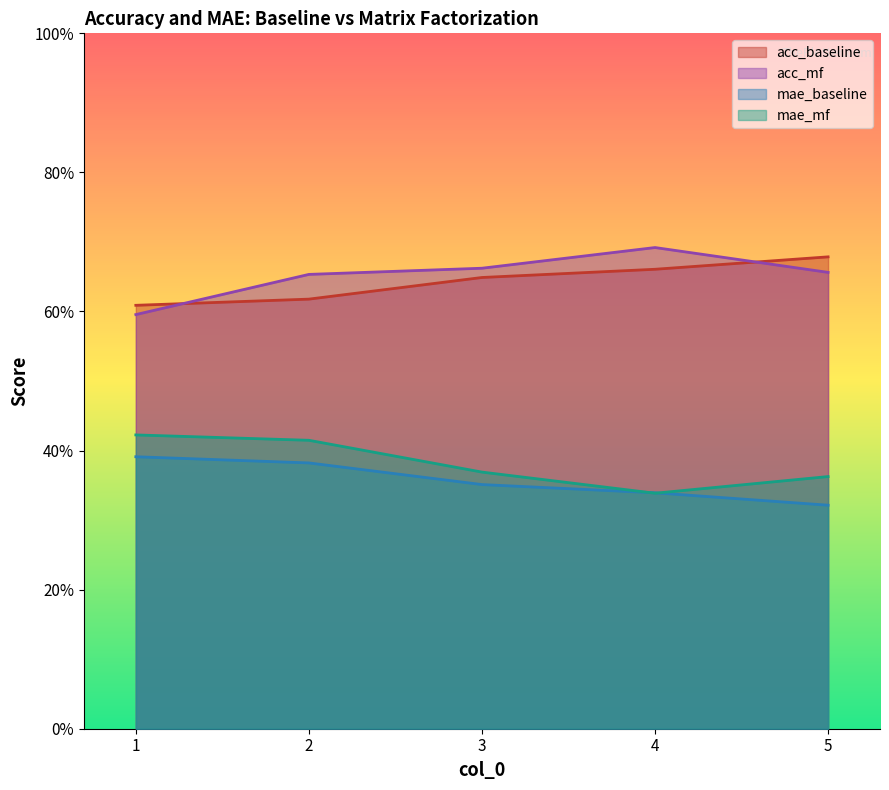

The value of acc_mf at 3 is 1.1. True or false?

False